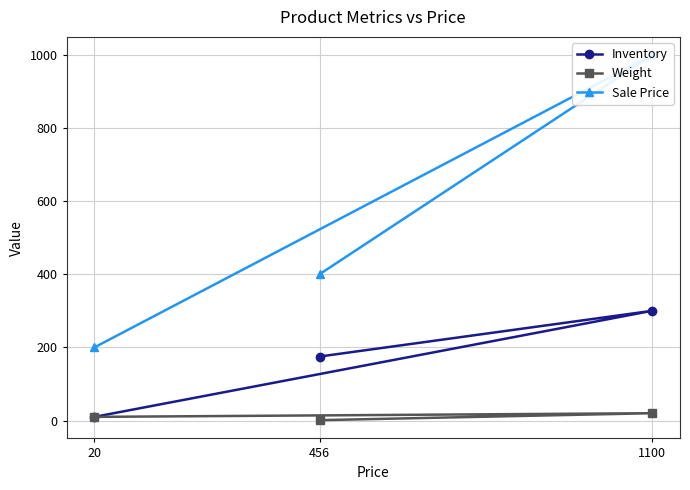

What is the total value across all series at 1100?

1319